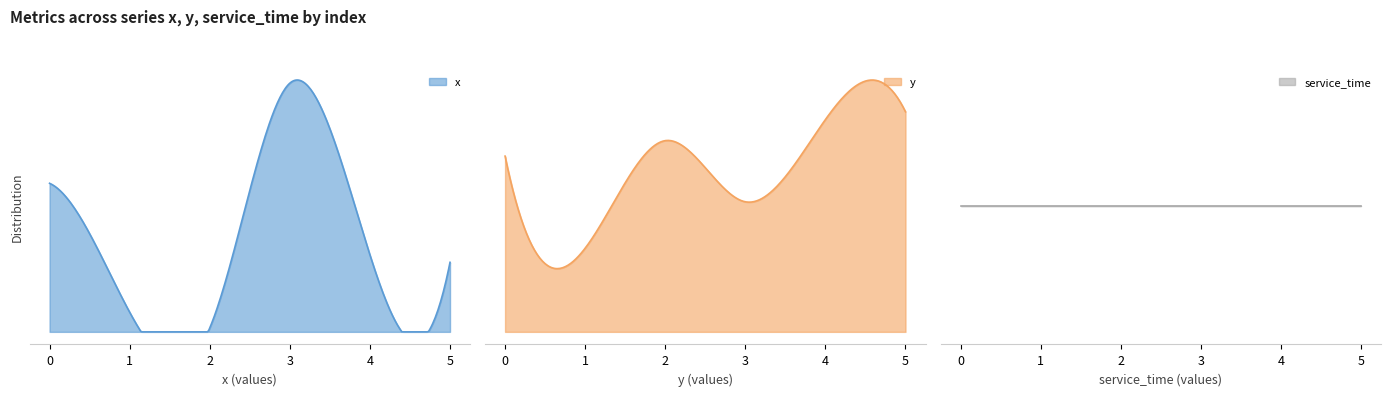

True or false: x has more than 1 points higher than both neighbors.

False